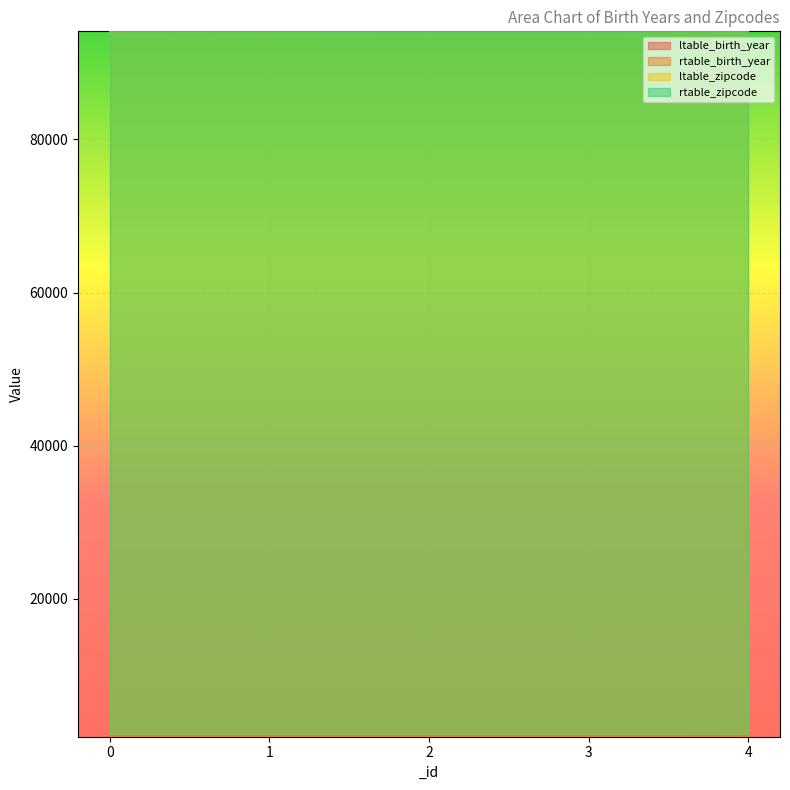

What is the difference between the maximum and second lowest values in the ltable_birth_year series?

2